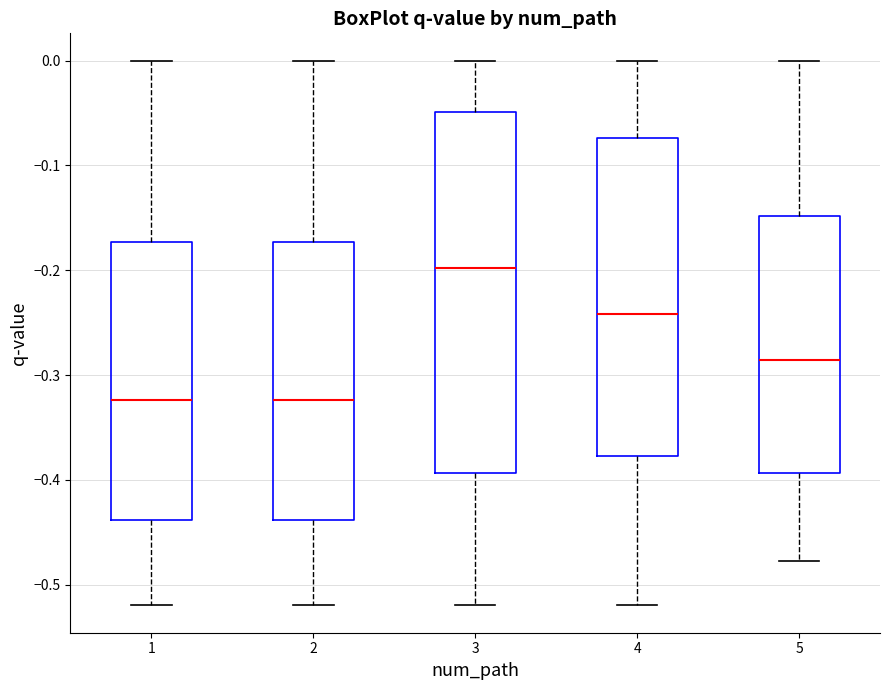

Which box has the highest median line?

3